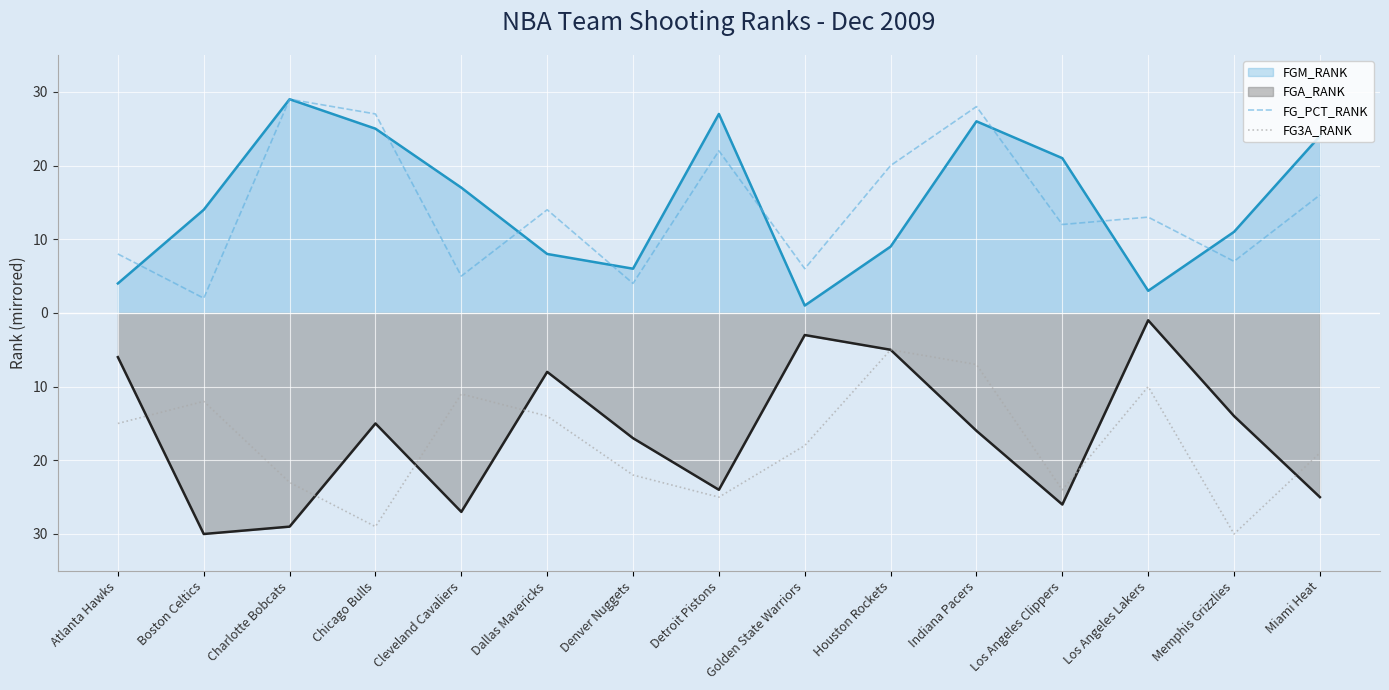

Between Los Angeles Clippers and Indiana Pacers, which is larger?

Indiana Pacers